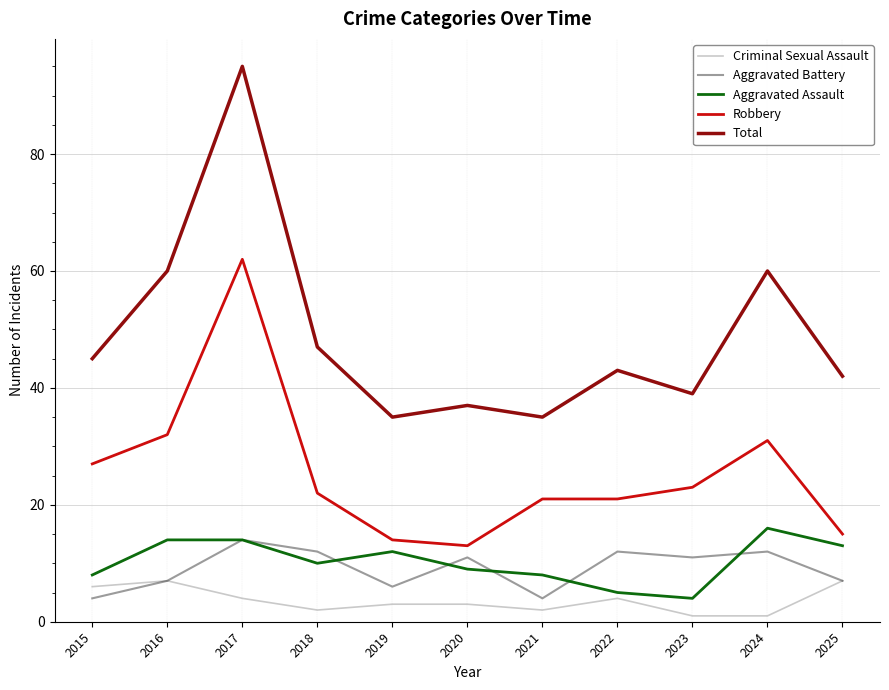

Reading left to right, extract all data points from this chart.

Criminal Sexual Assault: 6	7	4	2	3	3	2	4	1	1	7
Aggravated Battery: 4	7	14	12	6	11	4	12	11	12	7
Aggravated Assault: 8	14	14	10	12	9	8	5	4	16	13
Robbery: 27	32	62	22	14	13	21	21	23	31	15
Total: 45	60	95	47	35	37	35	43	39	60	42